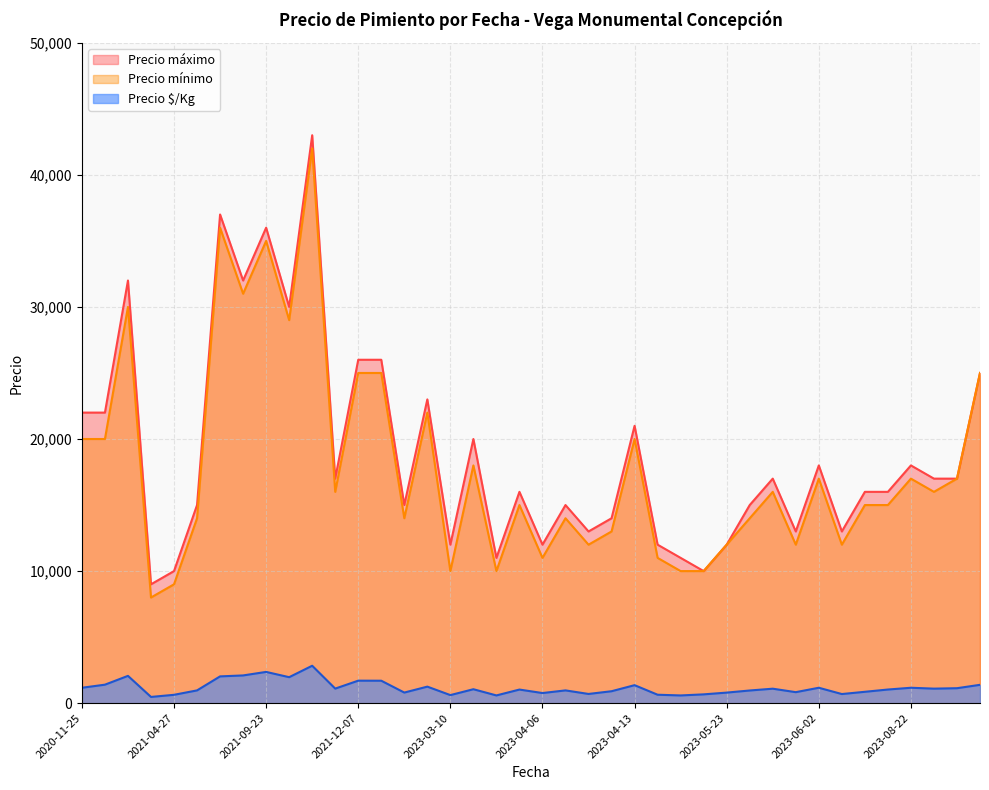

True or false: Precio $/Kg and Precio mínimo cross at least once.

False